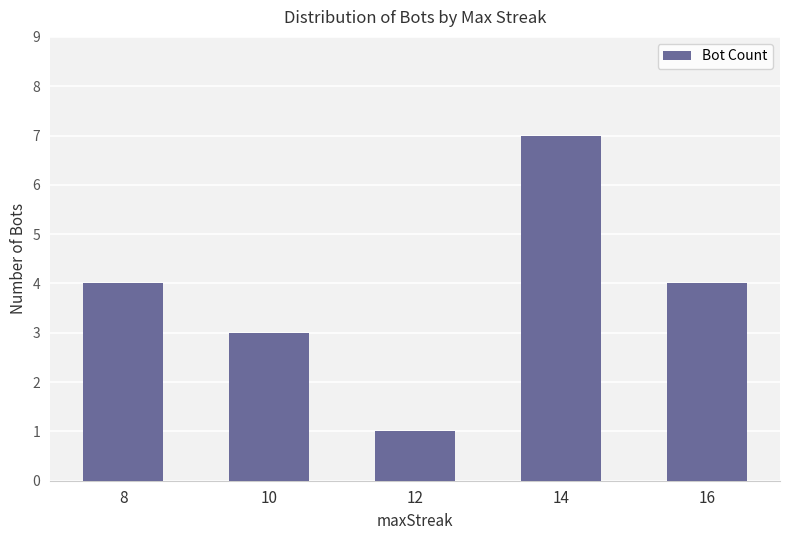

How many data points does each series have?

5